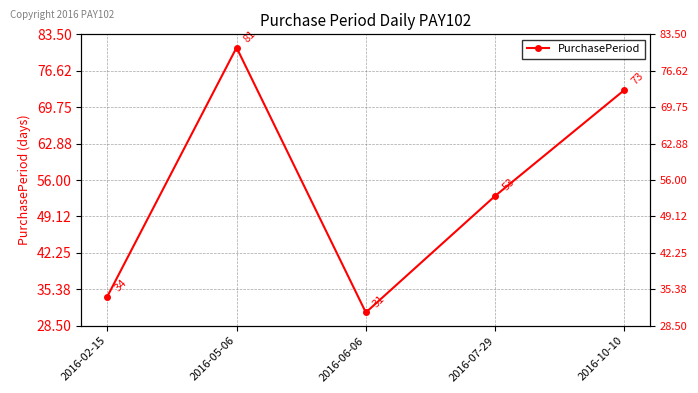

Between 2016-06-06 and 2016-07-29, which is larger?

2016-07-29